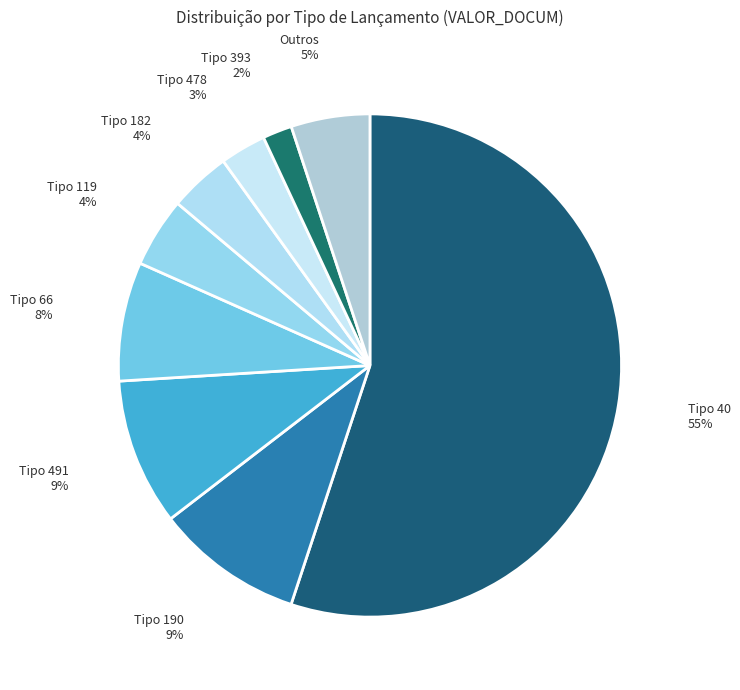

Which category accounts for the majority?

40